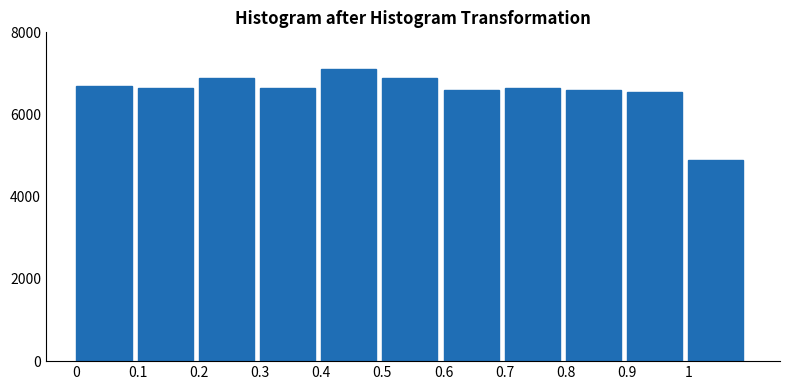

Reading right to left, what are all the values shown in this chart?

4900	6550	6600	6650	6600	6900	7100	6650	6900	6650	6700